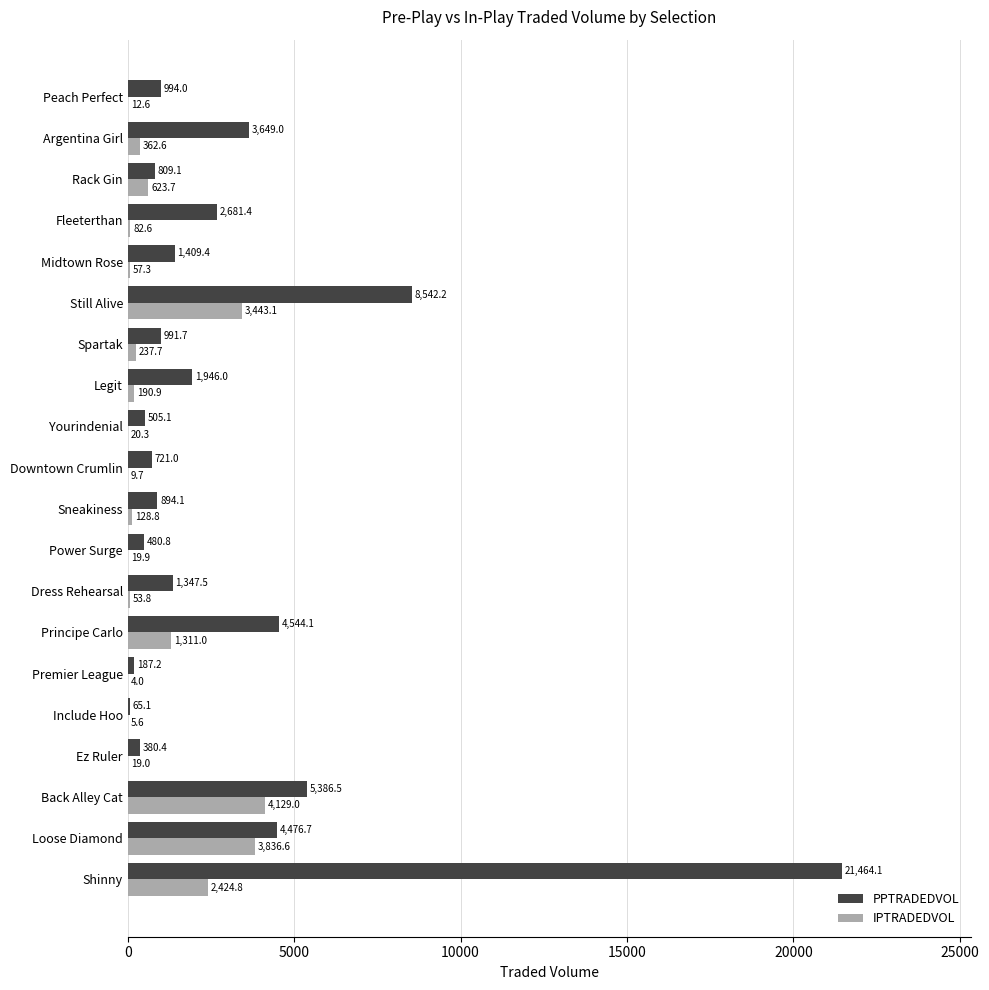

True or false: IPTRADEDVOL has a value of 128.8 at Sneakiness.

True